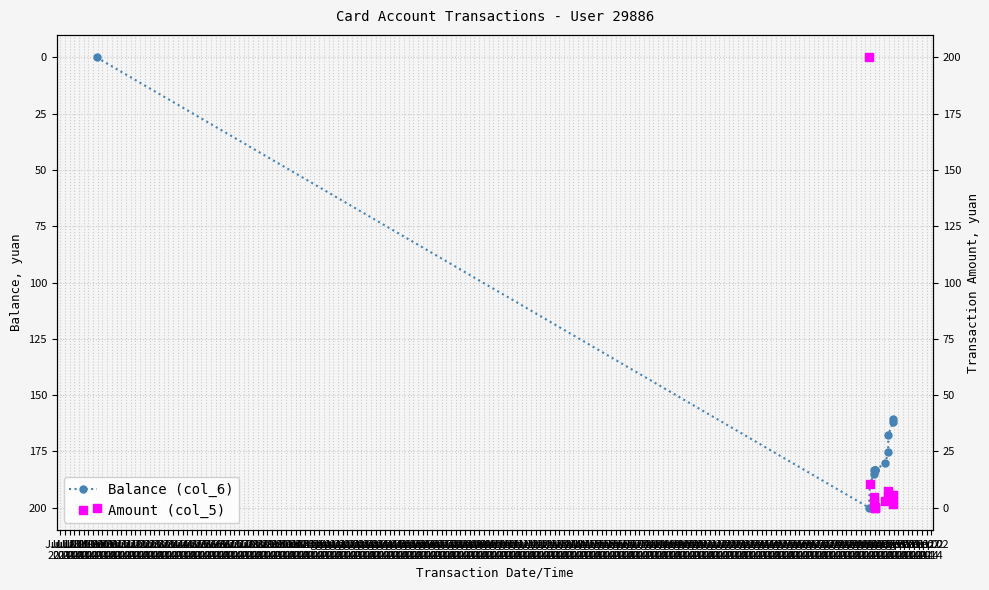

How many data points in Balance (col_6) are less than 183?

6